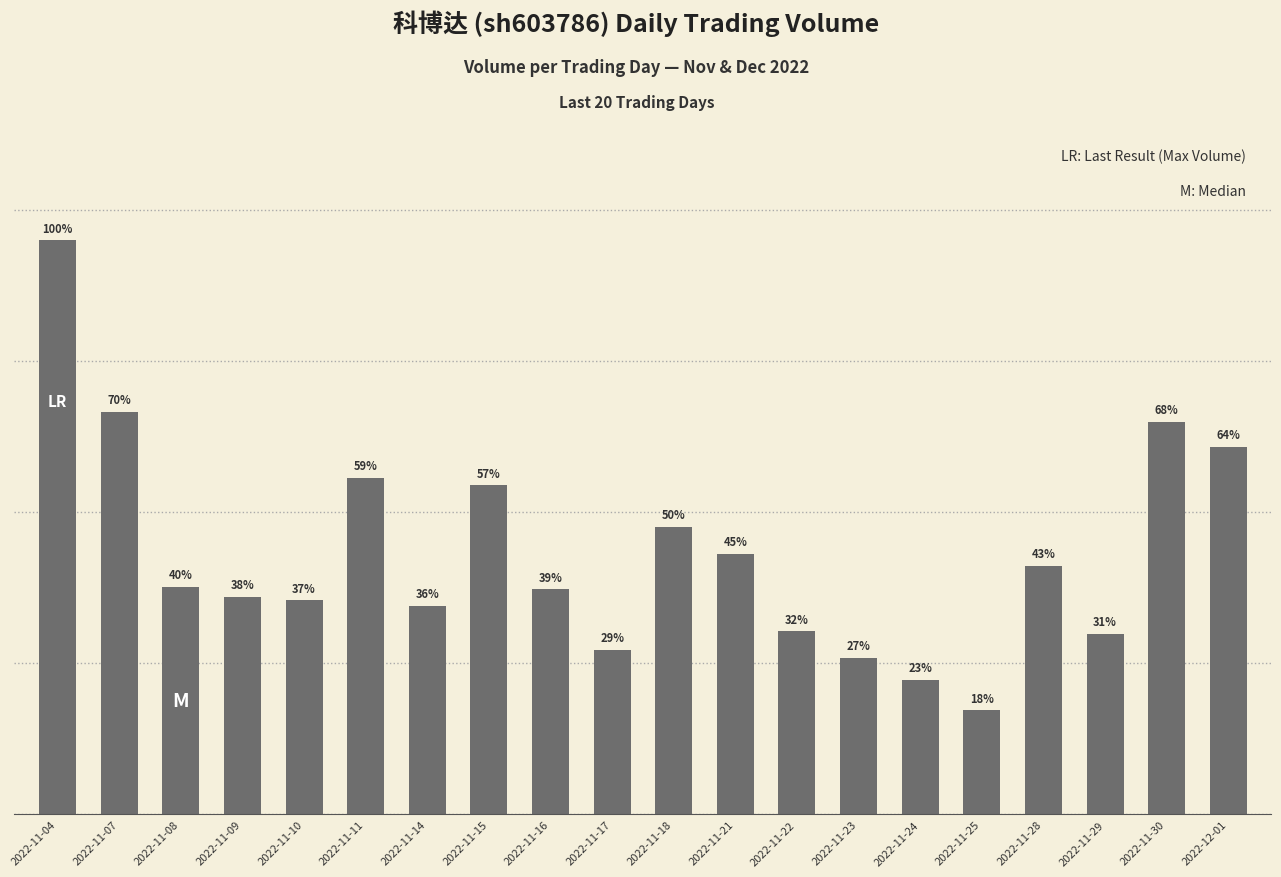

The value at 2022-11-30 is 25958. True or false?

True